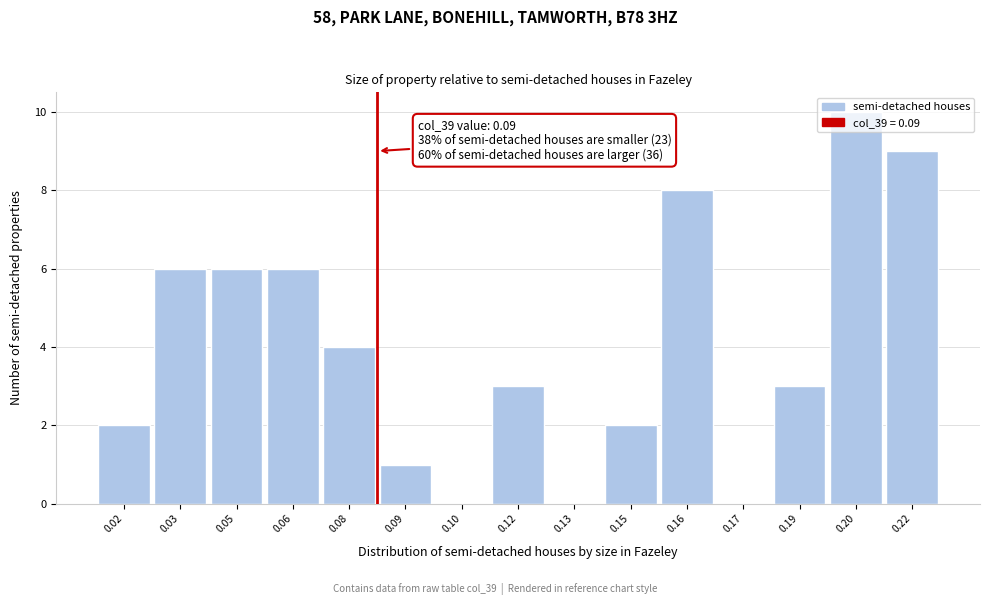

The value at 0.02 is 2. True or false?

True